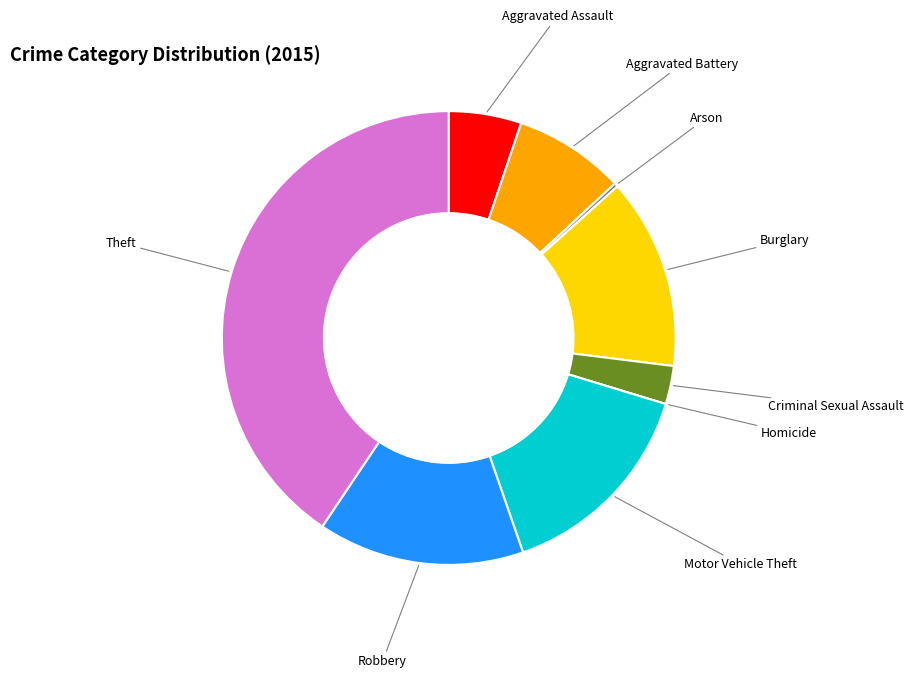

Does any single category account for the majority?

No